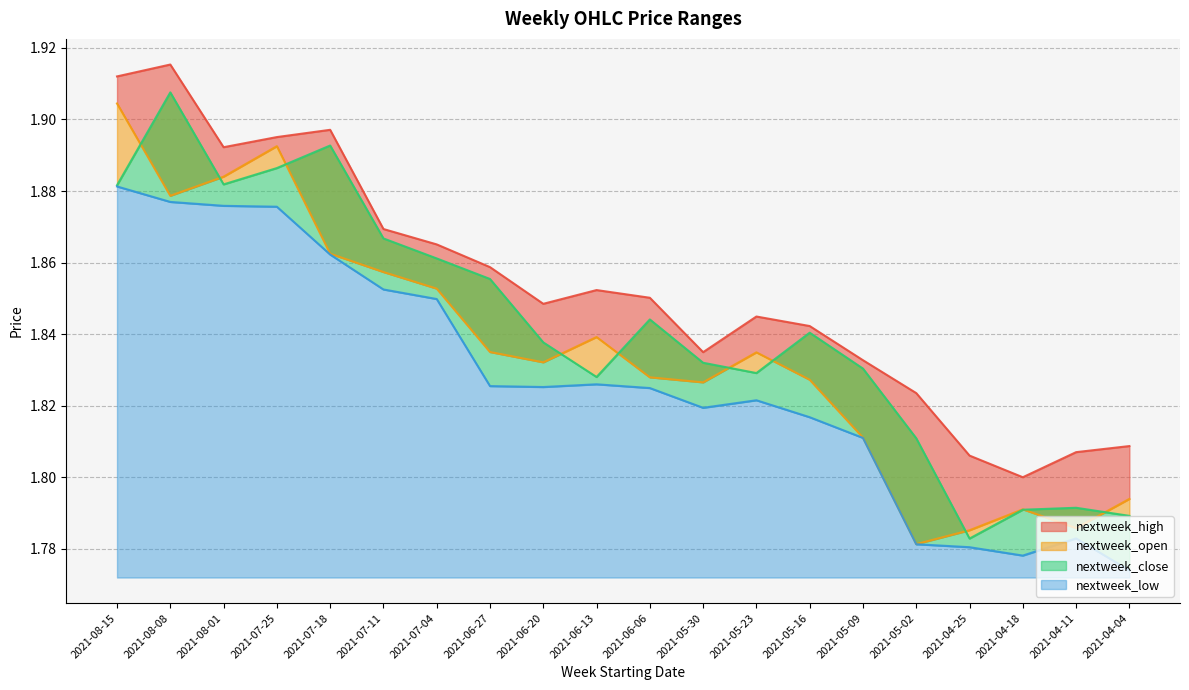

The value of nextweek_close at 2021-08-08 is 2.8. True or false?

False